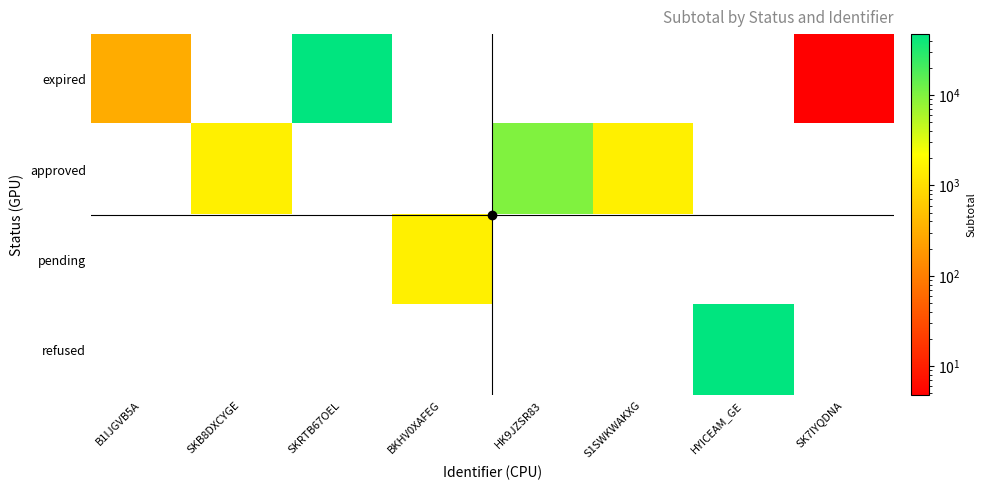

At B1IJGVB5A, list the series in order from smallest to largest.

approved, pending, refused, expired